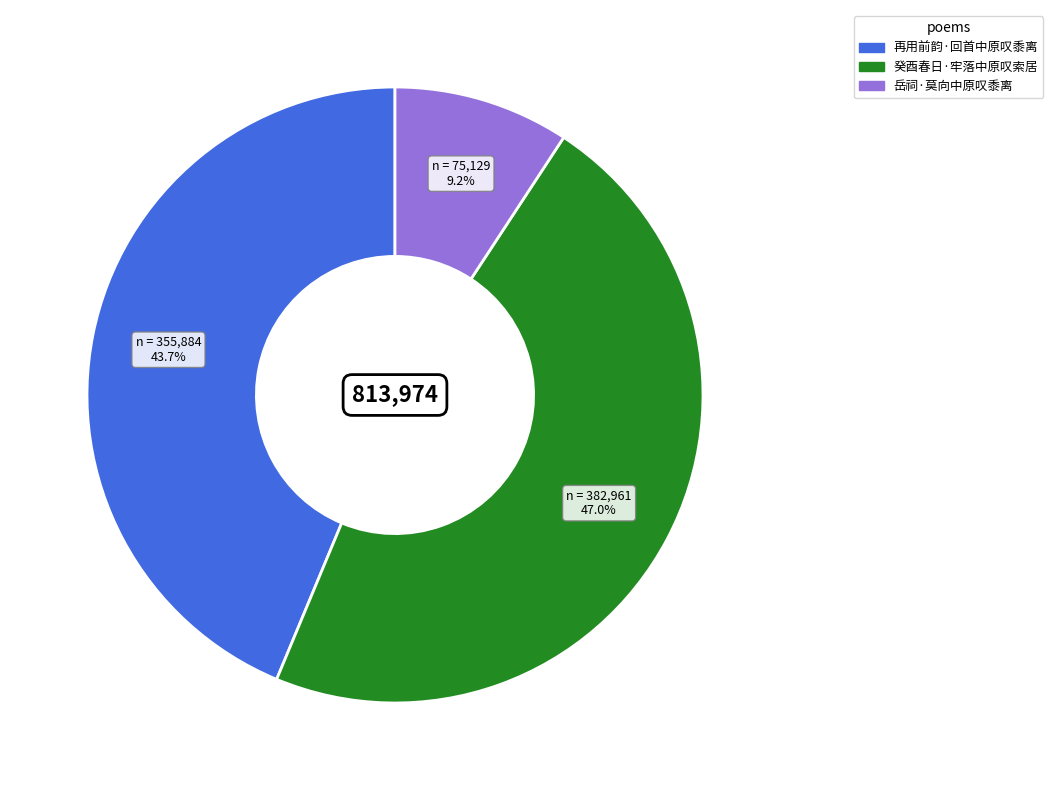

How much of the chart is everything except 岳祠·莫向中原叹黍离?

90.8%